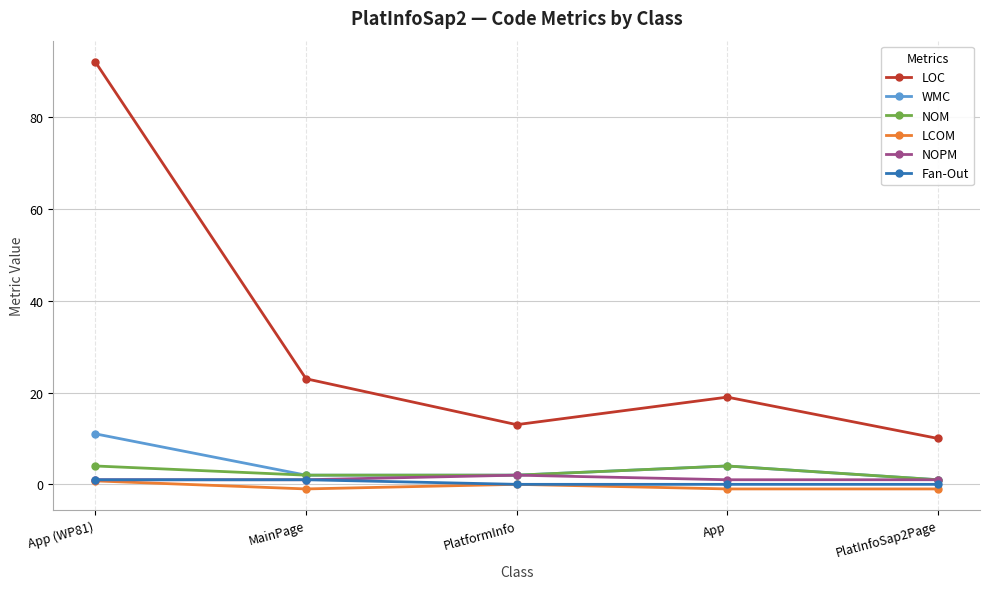

True or false: Fan-Out has a value of 1.0 at App (WP81).

True